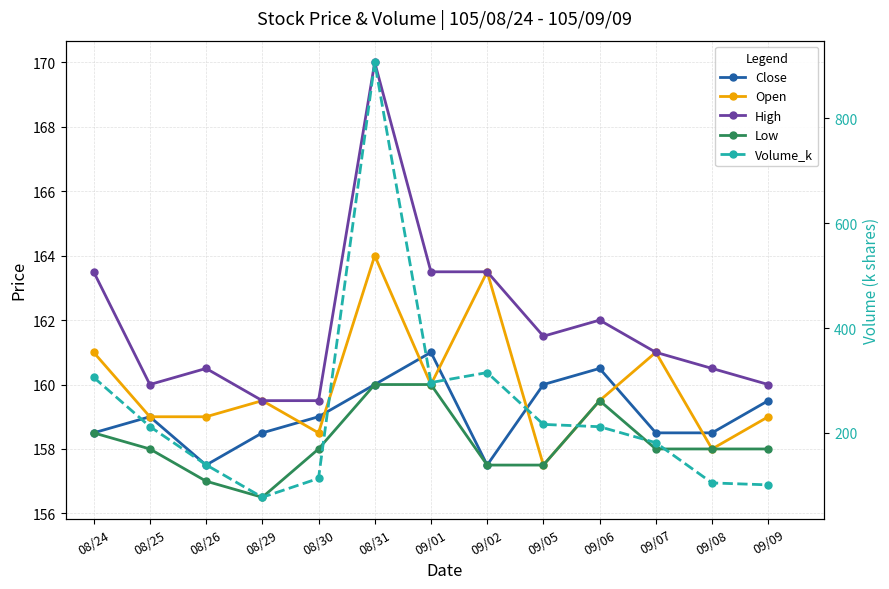

Count the number of categories in the chart.

13